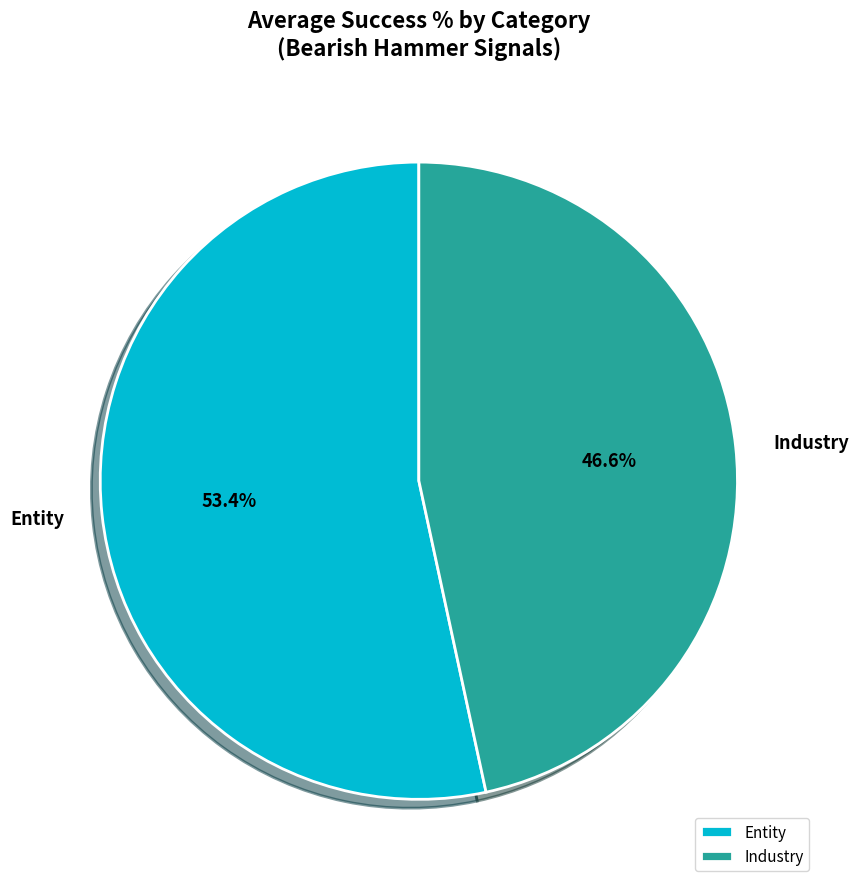

Between Industry and Entity, which is larger?

Entity